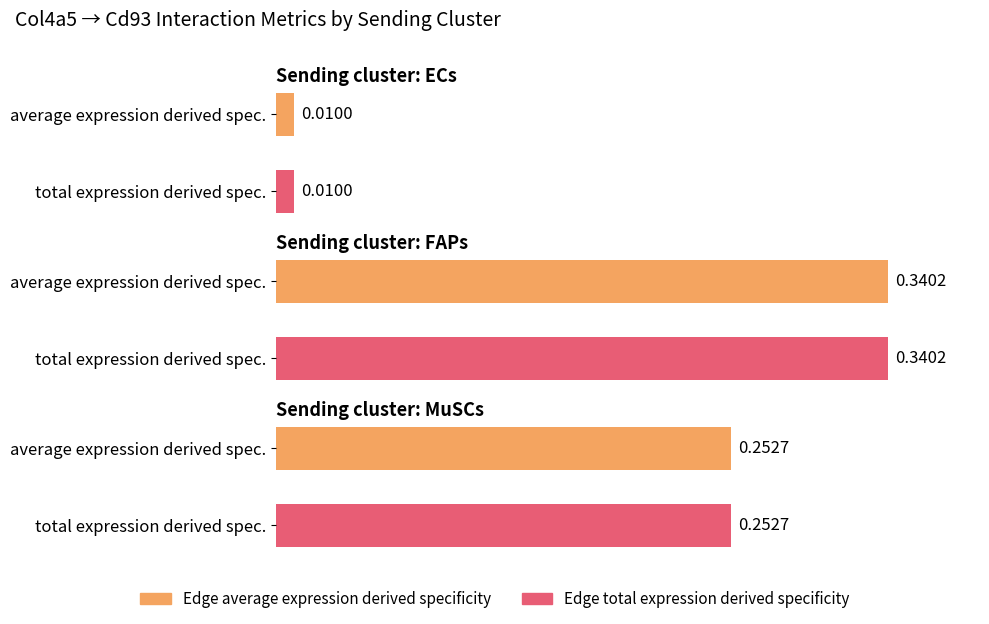

List the labels in order of Edge total expression weight value, smallest first.

ECs, MuSCs, FAPs